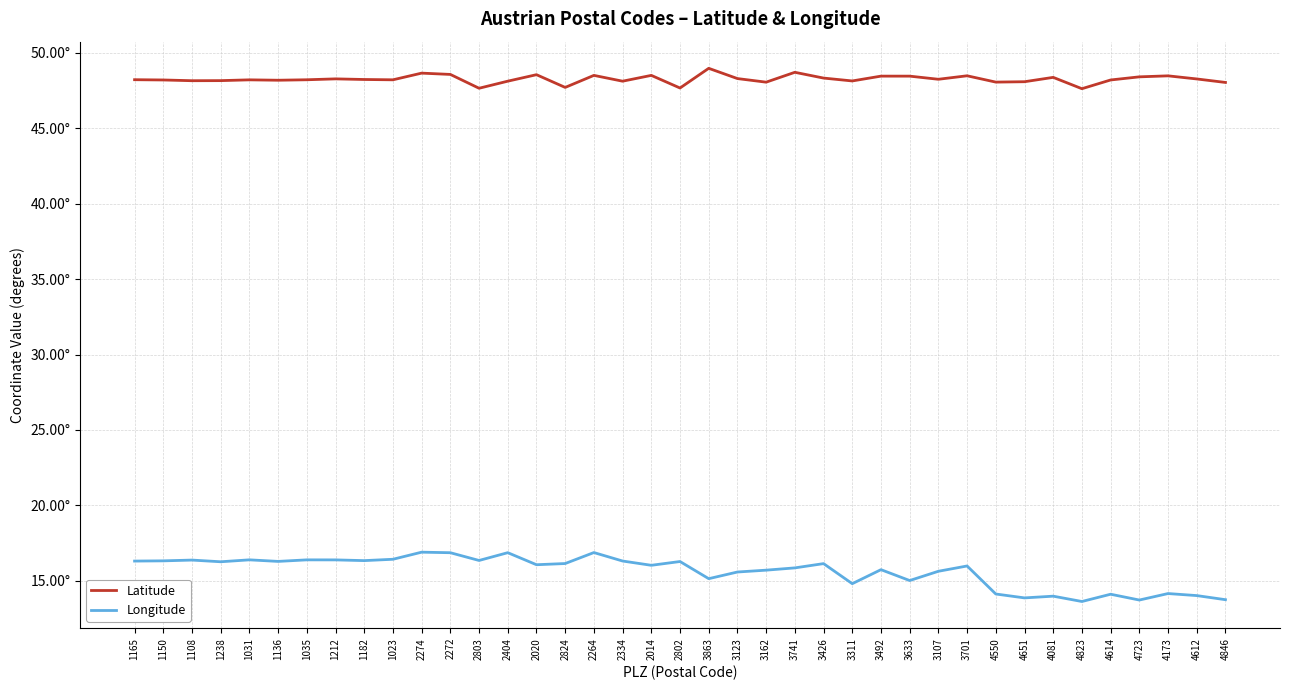

List the series in order of their overall mean, highest first.

Latitude, Longitude